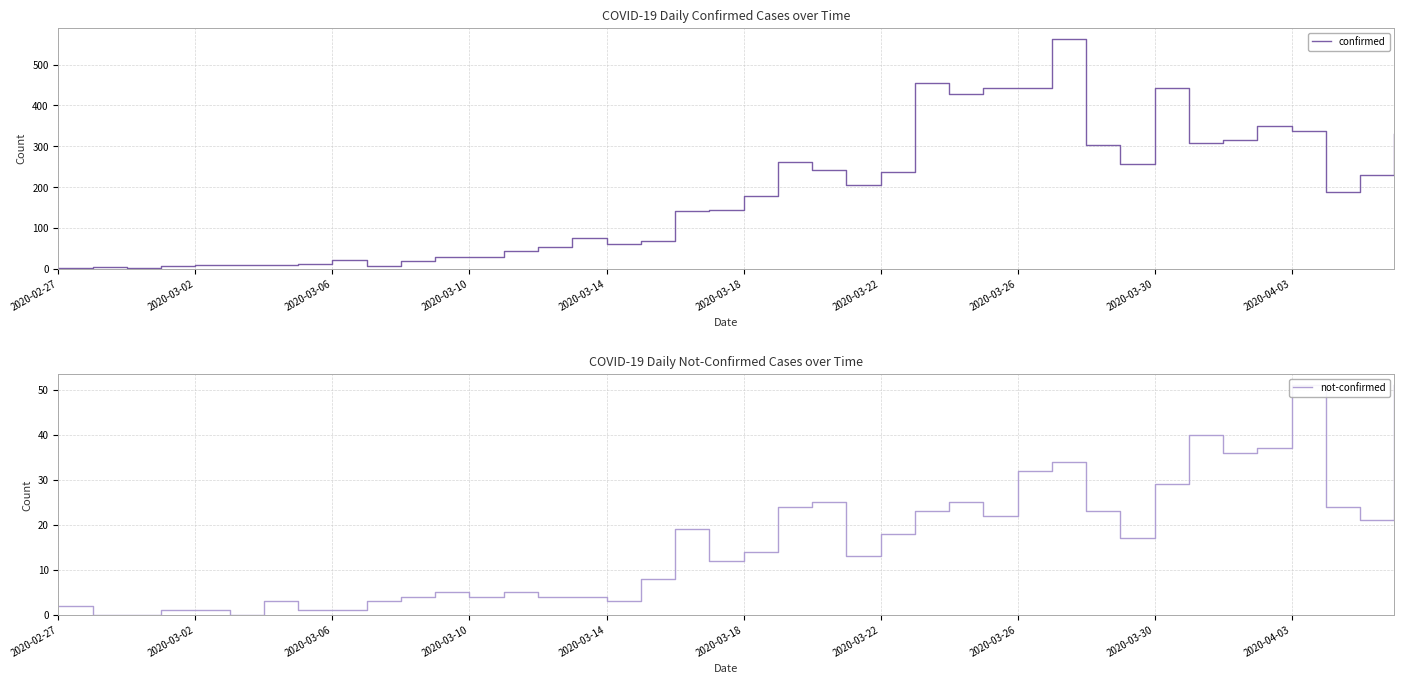

What is the highest value of the confirmed series?

562